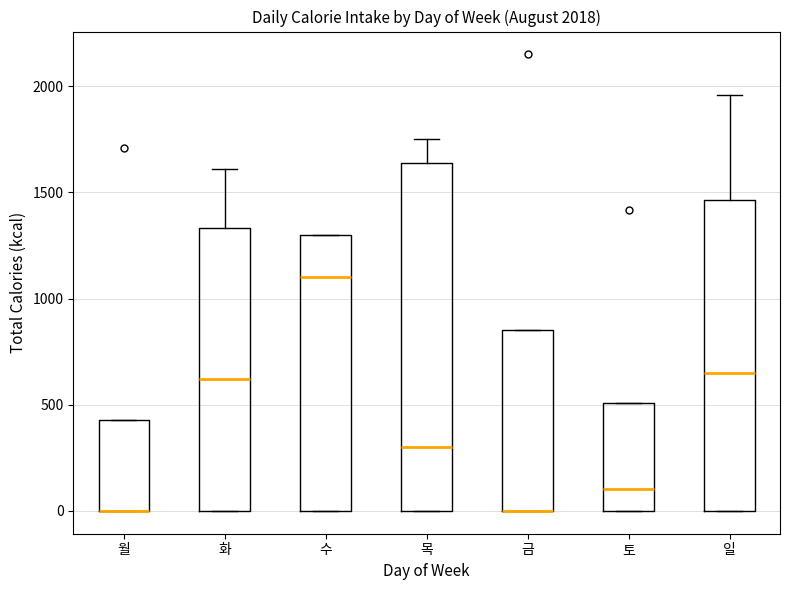

Comparing the boxes themselves (not the whiskers), which one is the tallest?

목